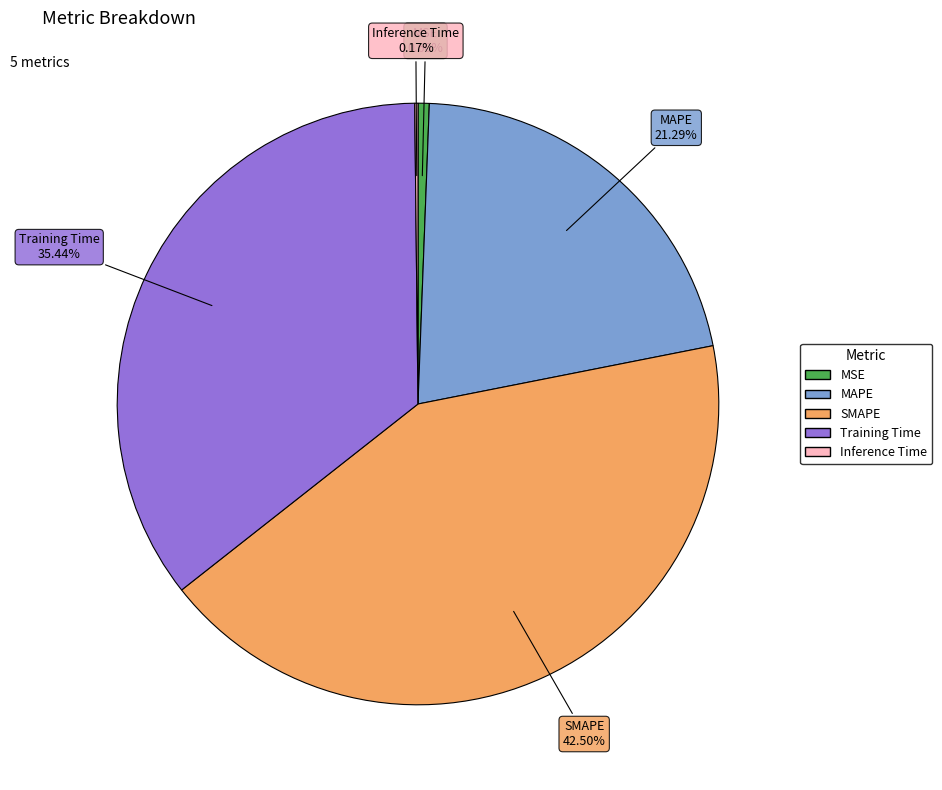

Does any single category account for the majority?

No